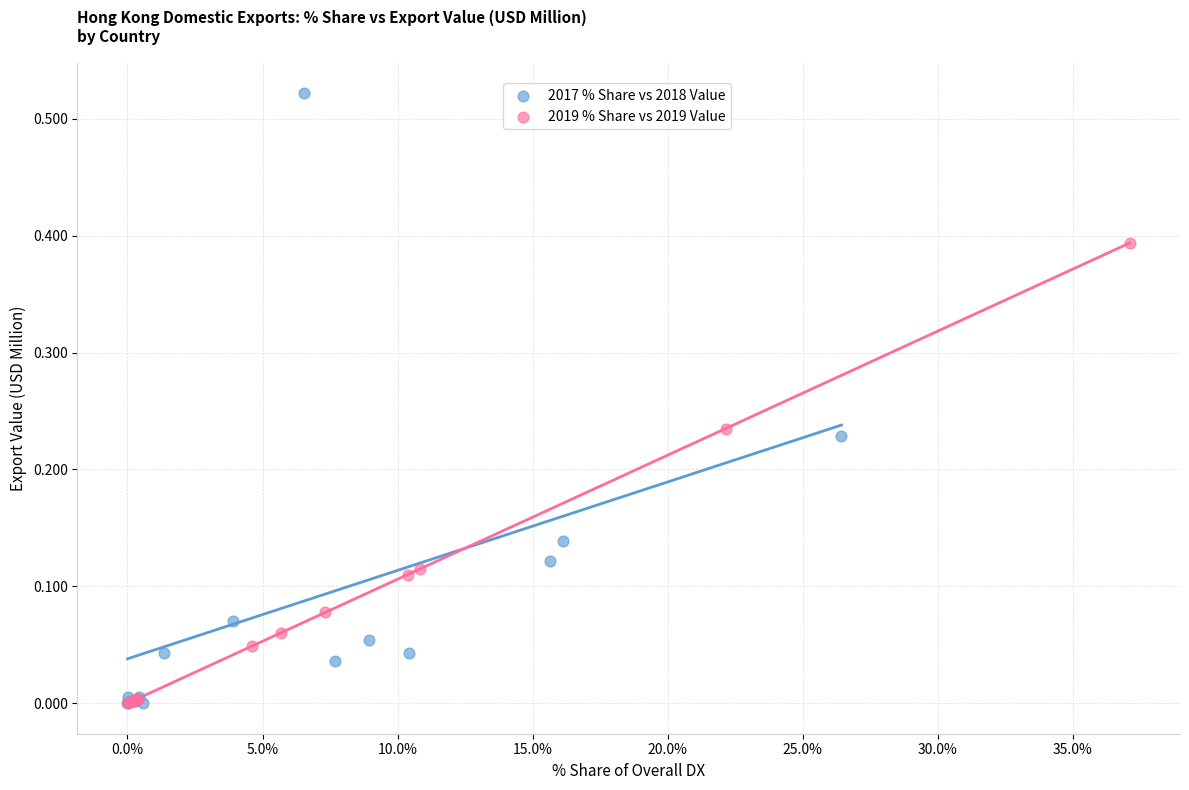

Which series contains the highest Y value?

2017 % Share vs 2018 Value